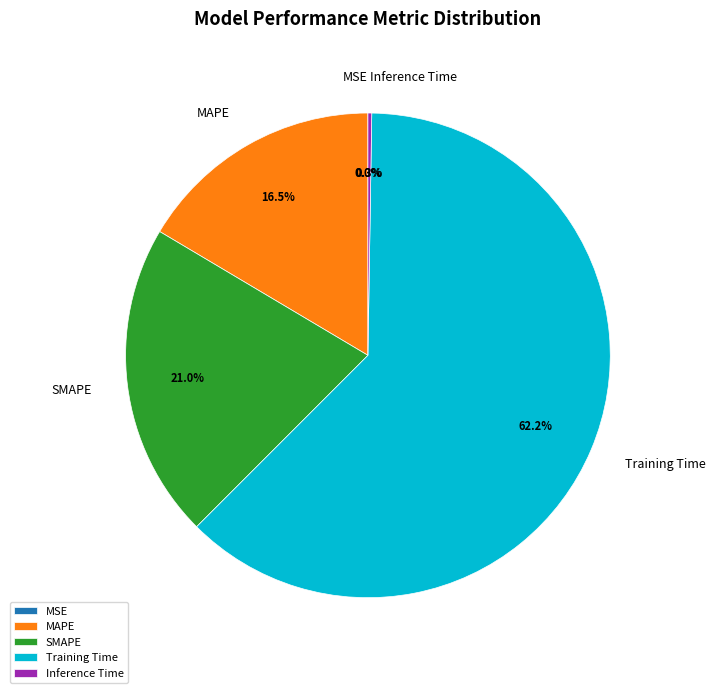

What portion of the pie excludes Training Time?

37.8%